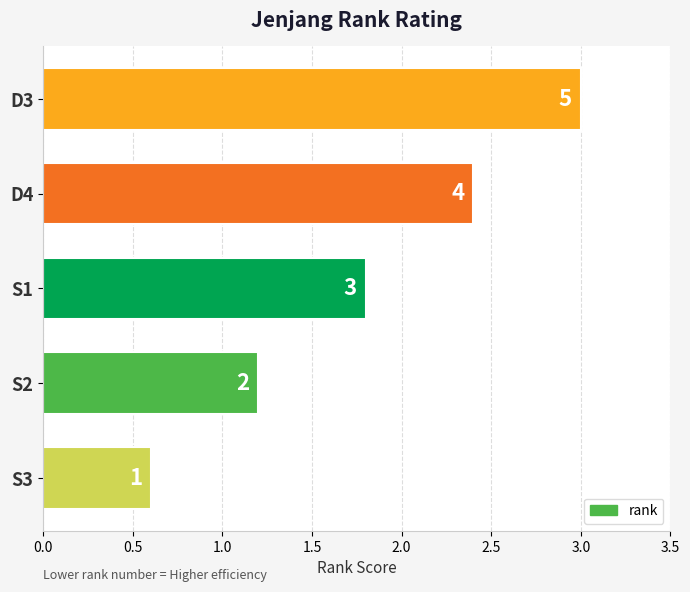

How many bars are there in total?

5